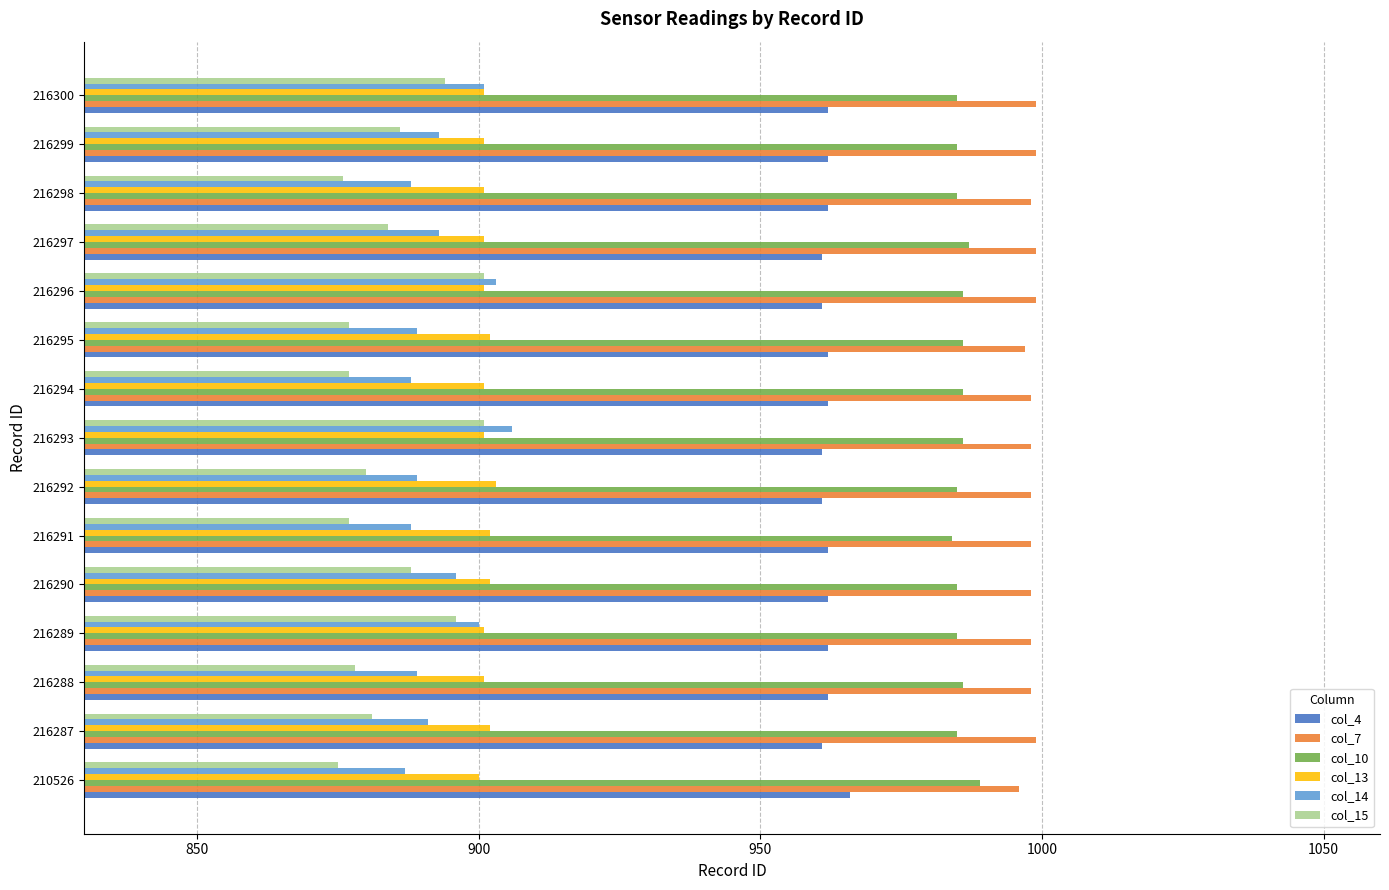

What is the difference between the highest and lowest values at 216288?

120